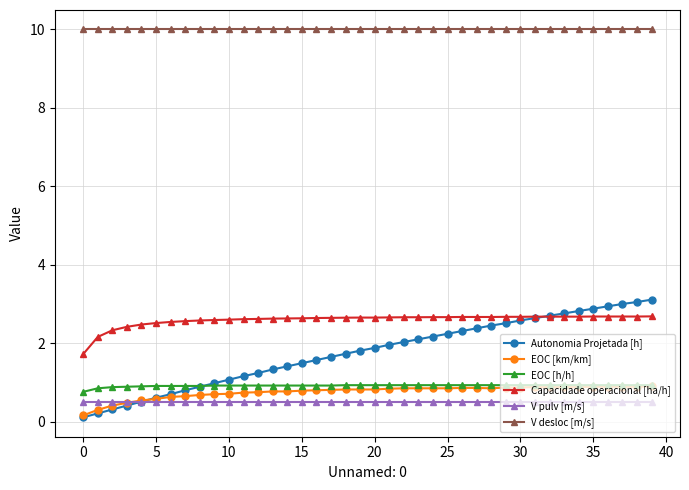

What are all the series names shown in the legend?

Autonomia Projetada [h], EOC [km/km], EOC [h/h], Capacidade operacional [ha/h], V pulv [m/s], V desloc [m/s]